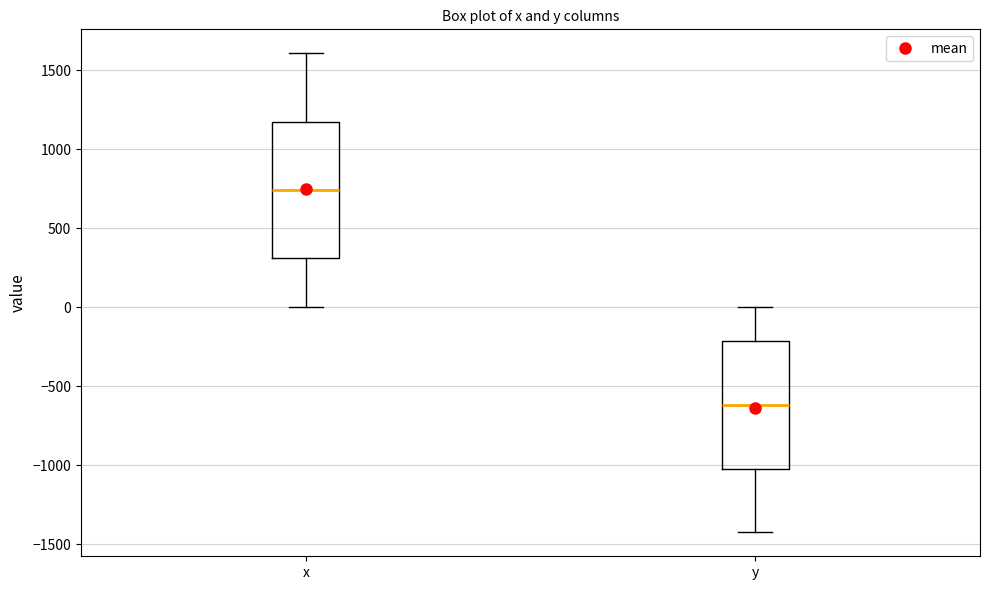

Reading left to right, read every box against the y-axis: the position of its median line, the range the box covers, and the ends of its whiskers. The values are not printed on the chart, so give them approximately, as read against the axis.

x: median 750, box 300 to 1150, whiskers 0 to 1600
y: median -600, box -1000 to -200, whiskers -1400 to 0